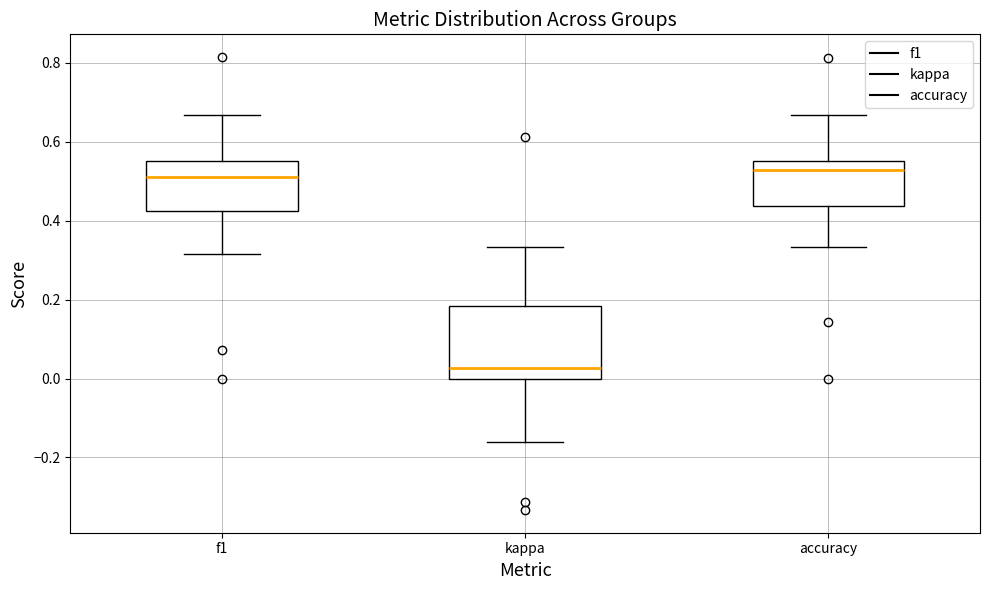

Reading left to right, read every box against the y-axis: the position of its median line, the range the box covers, and the ends of its whiskers. The values are not printed on the chart, so give them approximately, as read against the axis.

f1: median 0.52, box 0.42 to 0.56, whiskers 0.32 to 0.66
kappa: median 0.02, box 0.00 to 0.18, whiskers -0.16 to 0.34
accuracy: median 0.52, box 0.44 to 0.56, whiskers 0.34 to 0.66